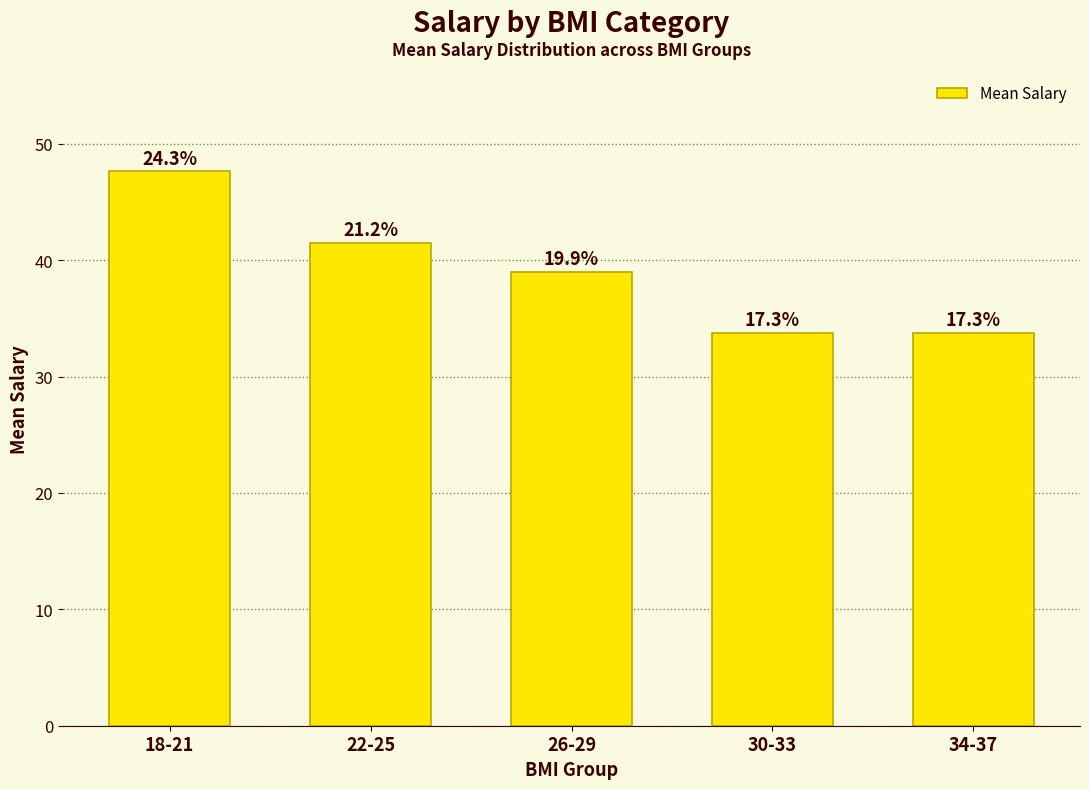

Does the chart contain any negative values?

No